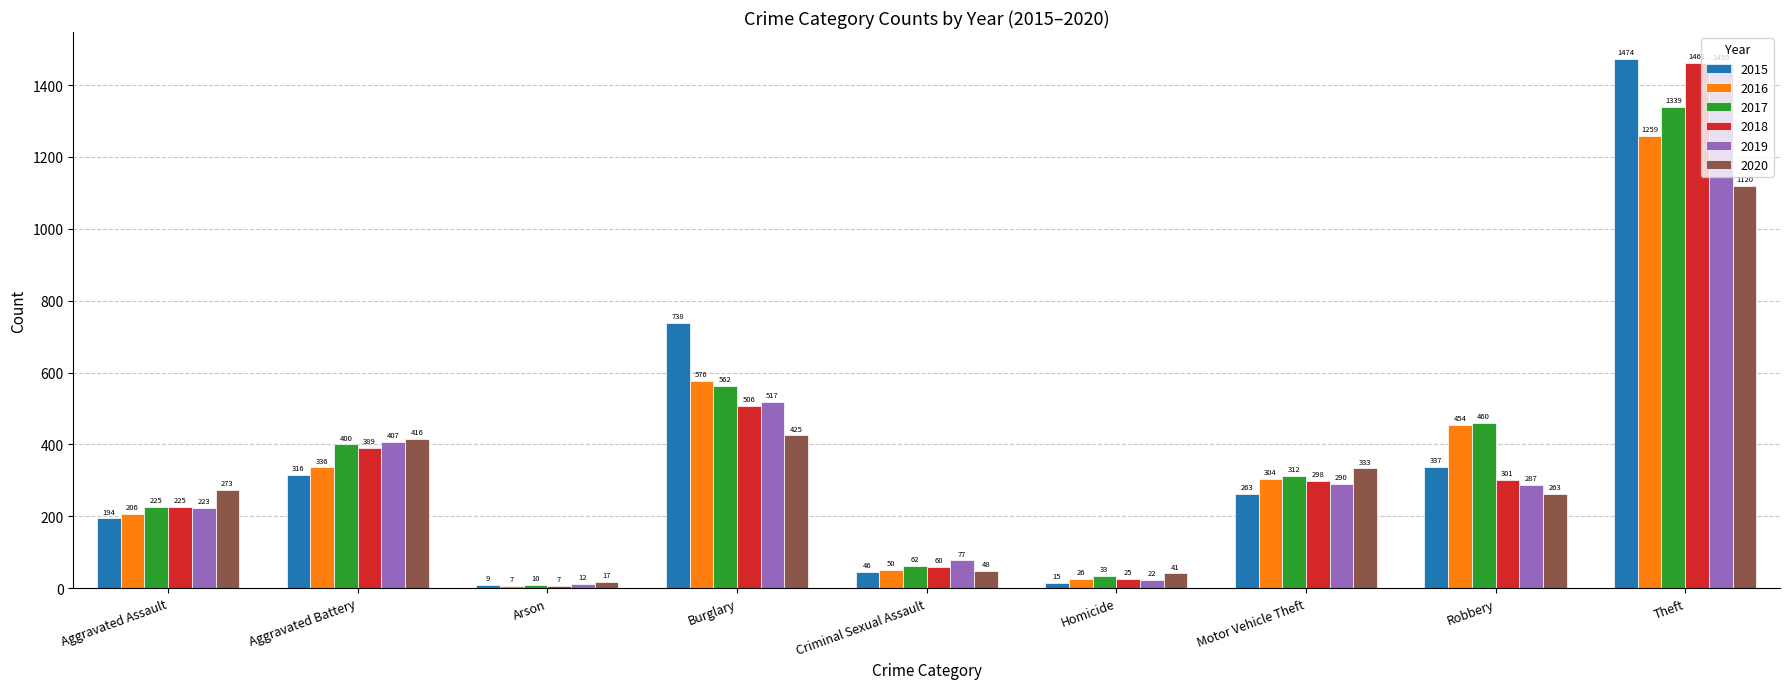

At which label is 2016 closest to 633?

Burglary